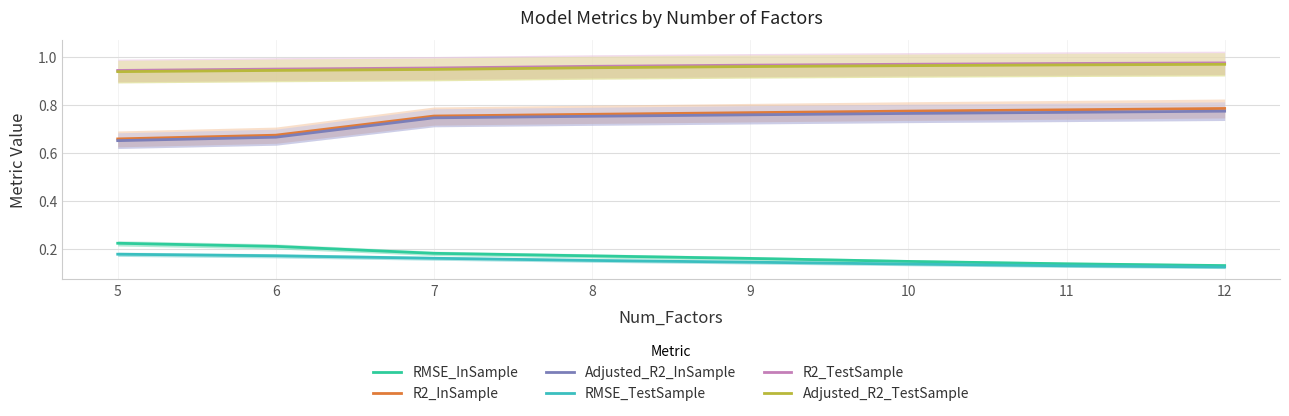

True or false: R2_InSample and RMSE_TestSample cross at least once.

False